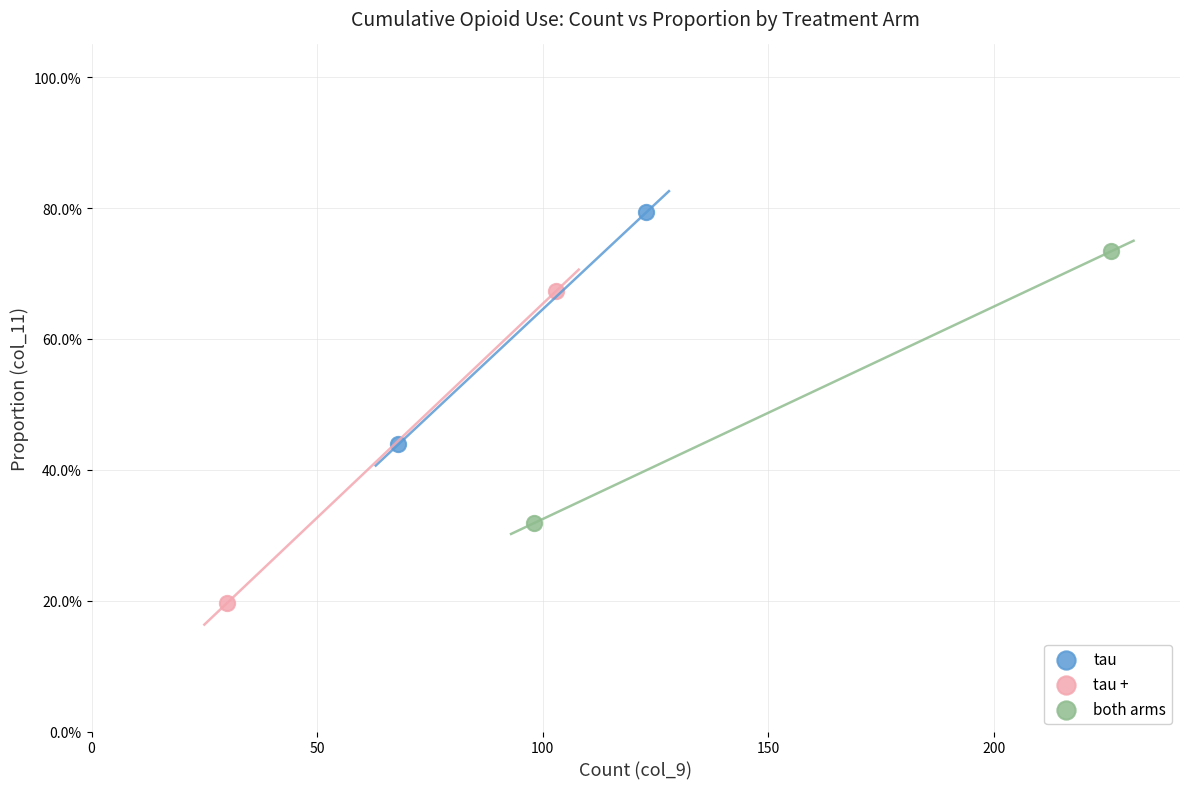

What are all the series names shown in the legend?

tau, tau +, both arms